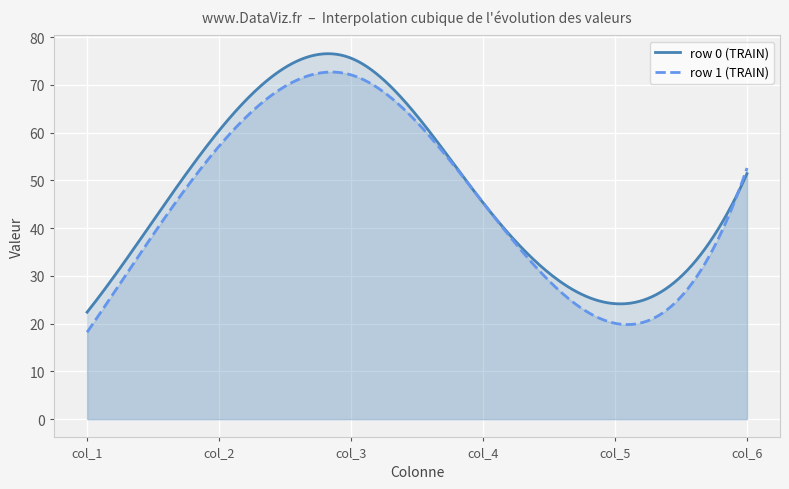

What is the sum of all col_1 values?

40.6